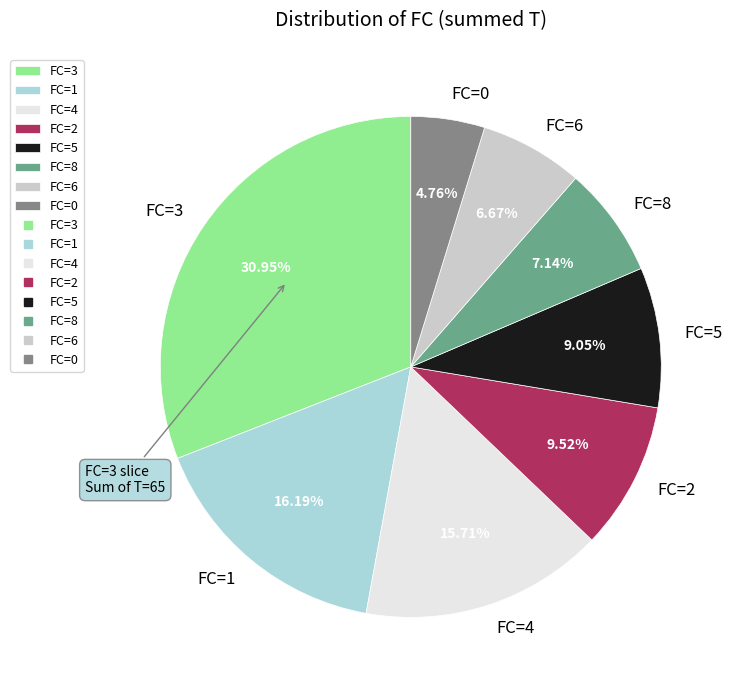

To the nearest percent, what is the difference between the largest and smallest slice percentages?

26%